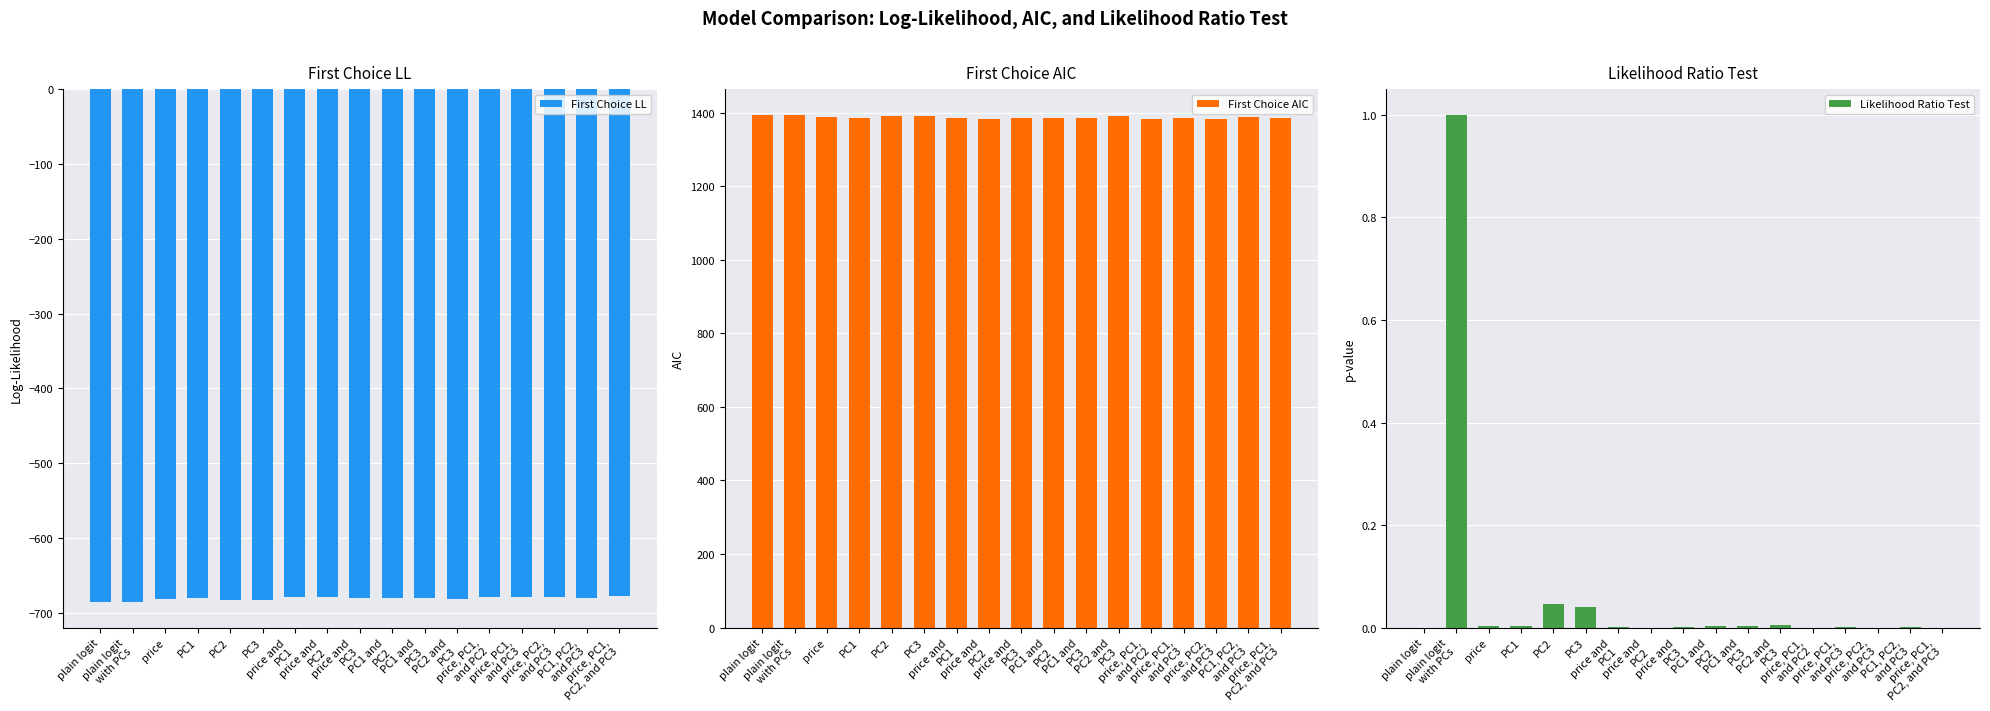

Does the chart contain any negative values?

Yes